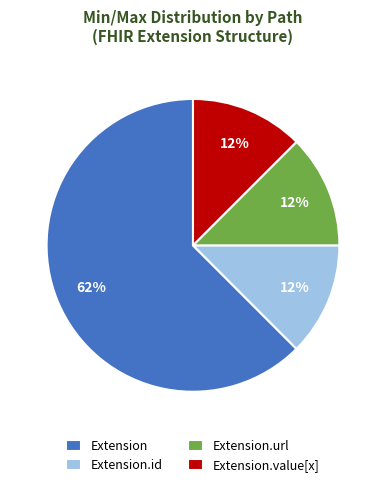

Count the number of slices in the pie.

4